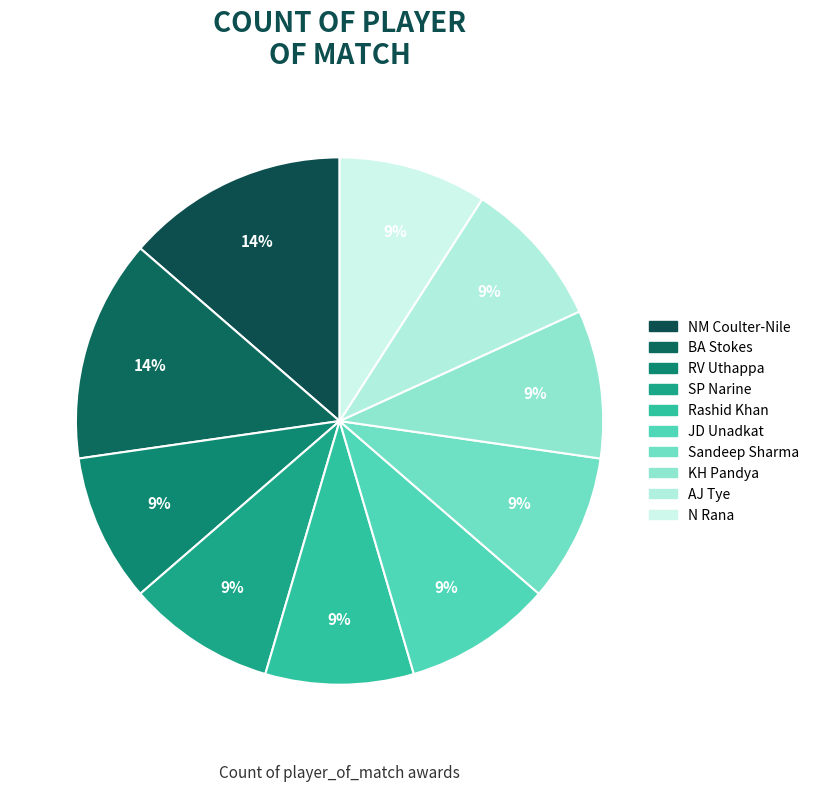

Does Rashid Khan represent more than half of the total?

No